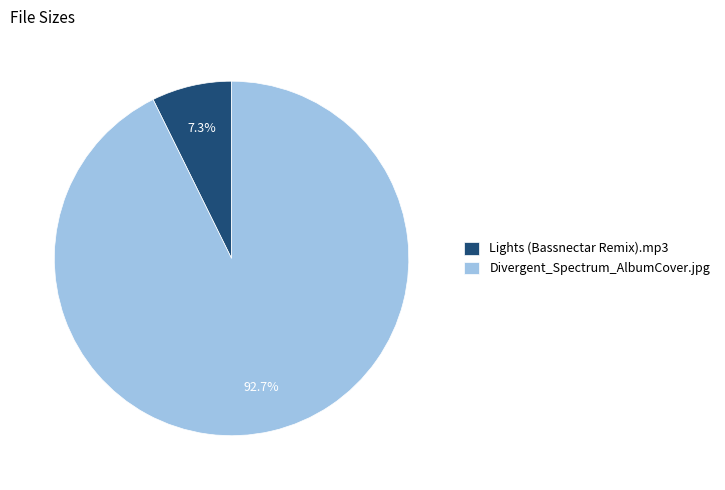

Which slice is the smallest?

Lights (Bassnectar Remix).mp3